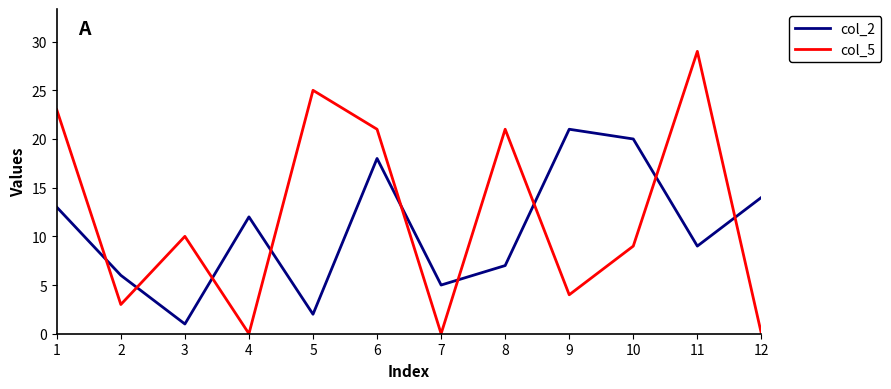

What is the maximum value shown in the chart?

29